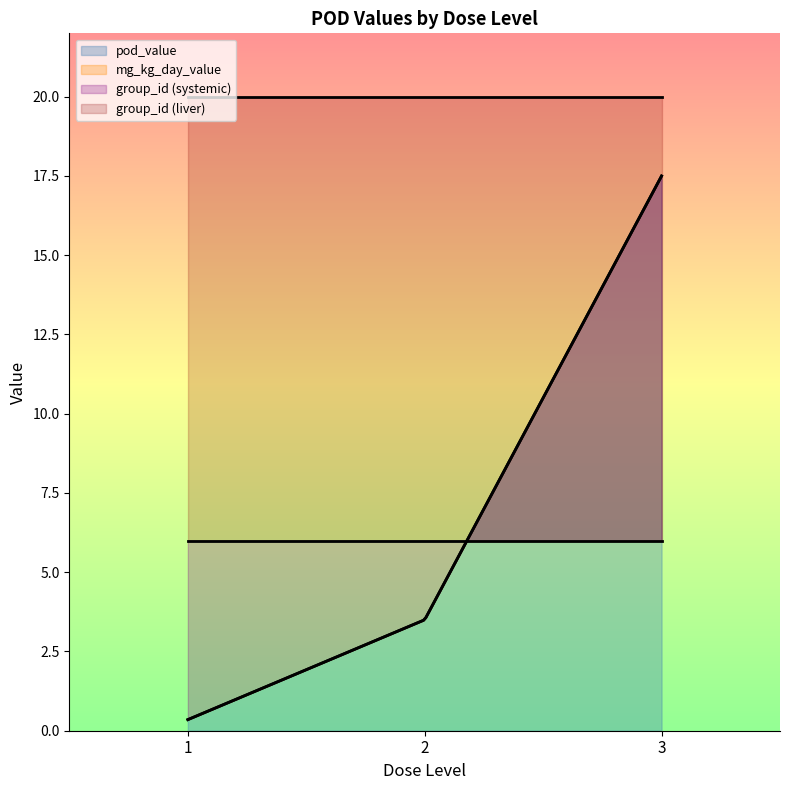

At 2, list the series in order from smallest to largest.

pod_value, mg_kg_day_value, group_id_systemic, group_id_liver